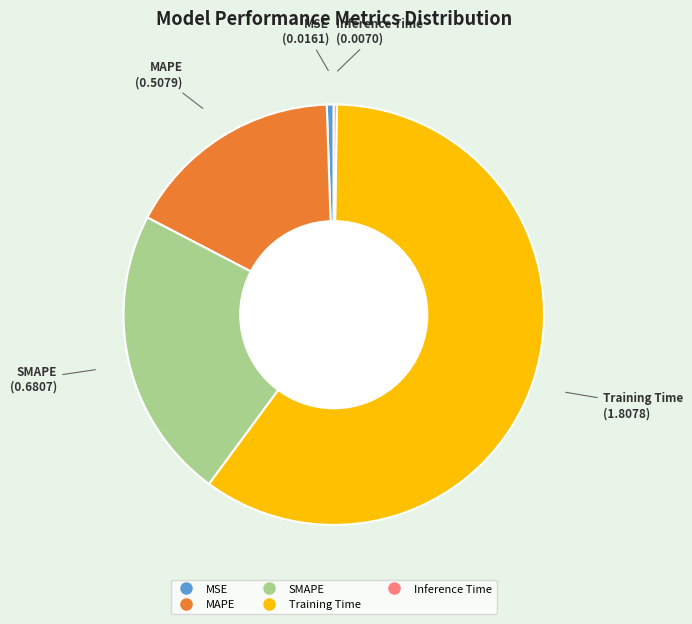

What is the largest slice in the pie chart?

Training Time